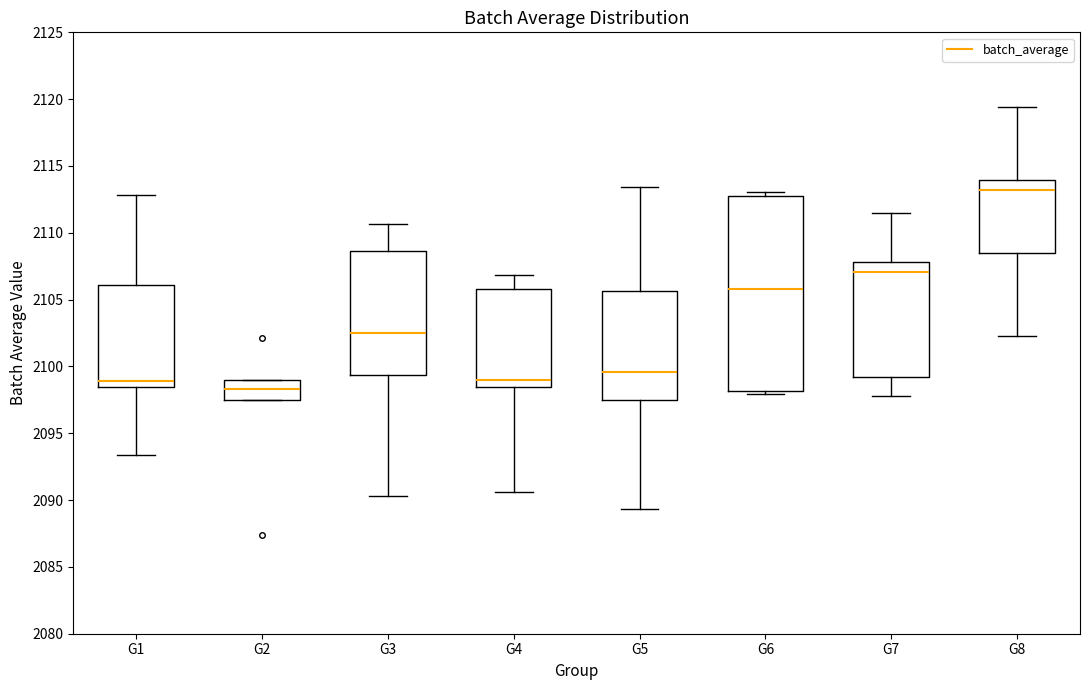

Reading left to right, read every box against the y-axis: the position of its median line, the range the box covers, and the ends of its whiskers. The values are not printed on the chart, so give them approximately, as read against the axis.

G1: median 2099.0, box 2098.5 to 2106.0, whiskers 2093.5 to 2113.0
G2: median 2098.5, box 2097.5 to 2099.0, whiskers 2097.5 to 2099.0
G3: median 2102.5, box 2099.5 to 2108.5, whiskers 2090.5 to 2110.5
G4: median 2099.0, box 2098.5 to 2106.0, whiskers 2090.5 to 2107.0
G5: median 2099.5, box 2097.5 to 2105.5, whiskers 2089.5 to 2113.5
G6: median 2106.0, box 2098.0 to 2112.5, whiskers 2098.0 (just below the box's lower edge) to 2113.0
G7: median 2107.0, box 2099.0 to 2108.0, whiskers 2098.0 to 2111.5
G8: median 2113.0, box 2108.5 to 2114.0, whiskers 2102.0 to 2119.5